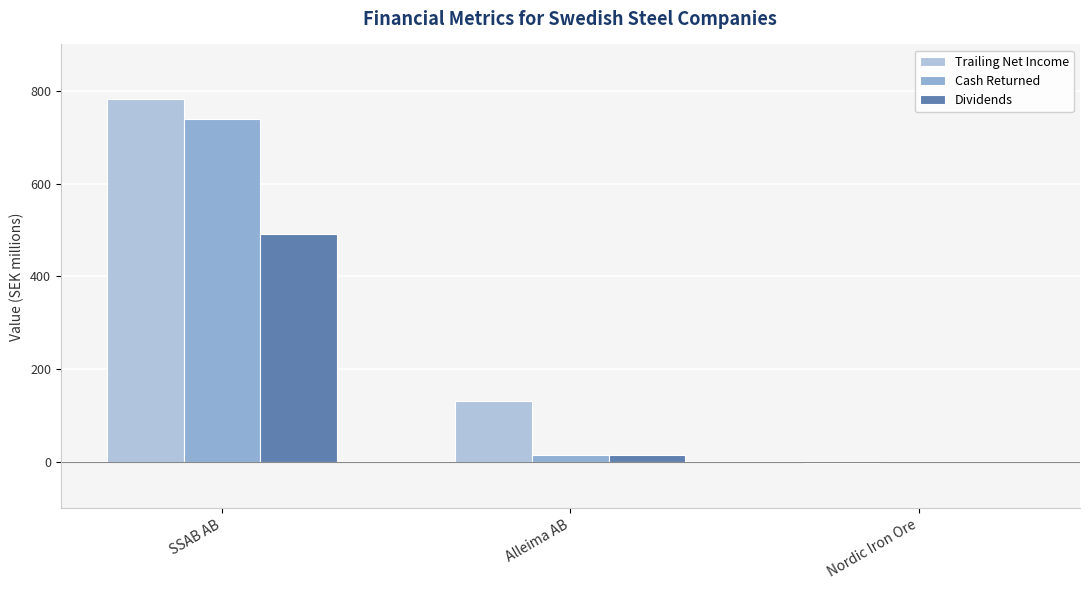

At which label is Trailing Net Income closest to 390?

Alleima AB